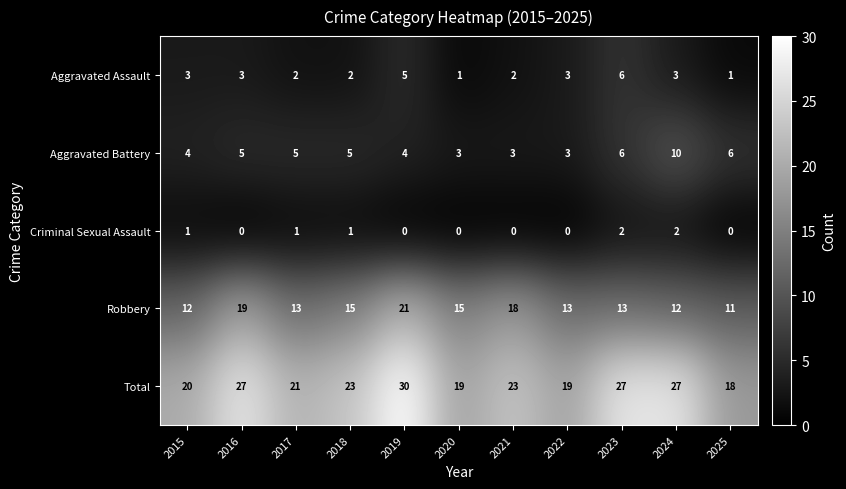

The Total series shows 19 at 2020. True or false?

True